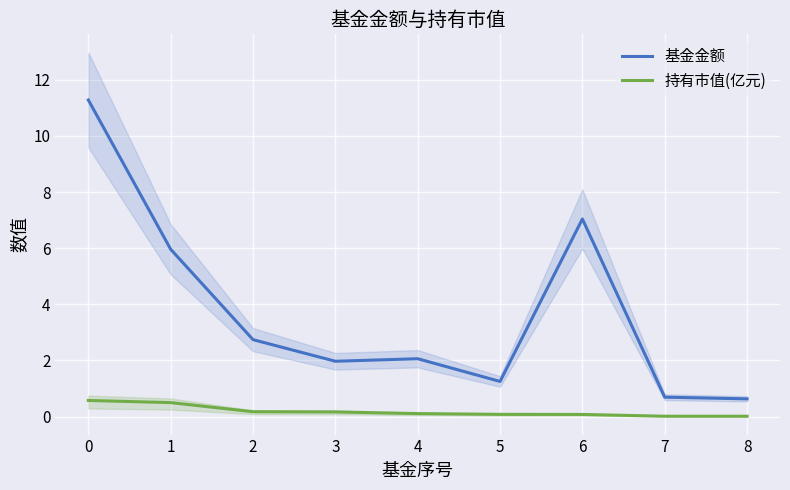

What is the sum of the 持有市值(亿元) values at 7 and 0?

0.6